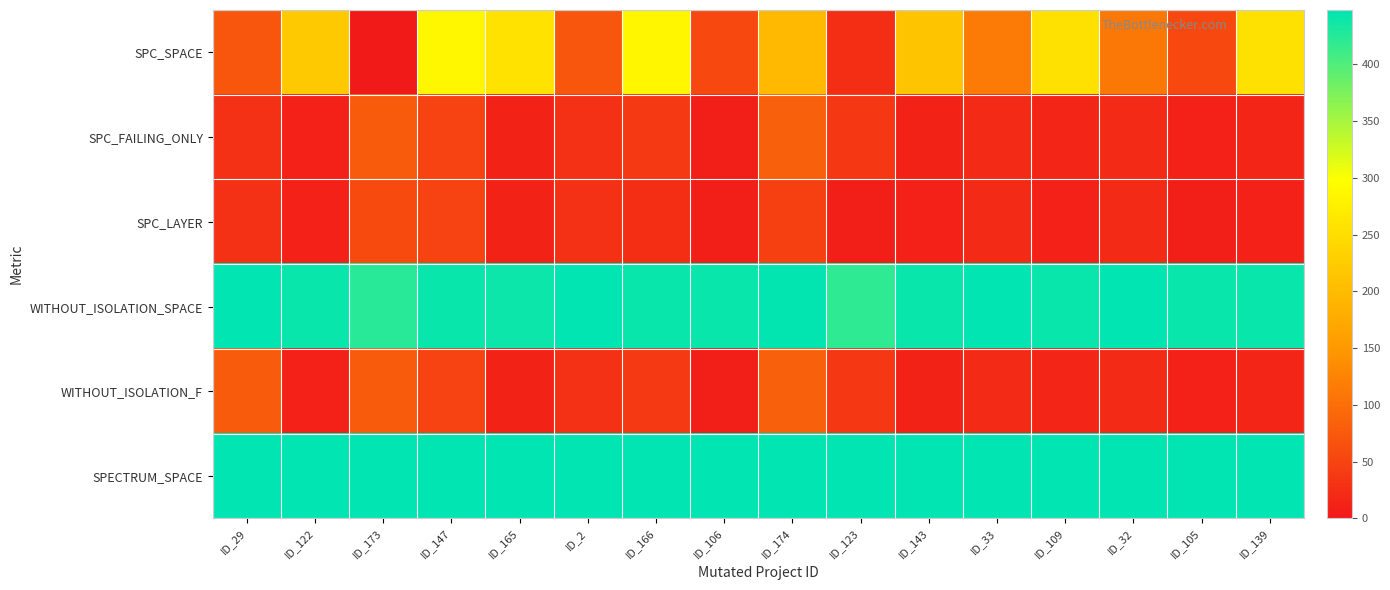

What is the greatest value displayed?

448